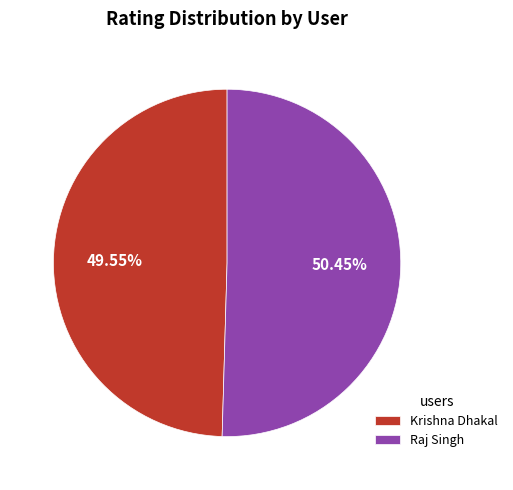

Between Krishna Dhakal and Raj Singh, which is larger?

Raj Singh